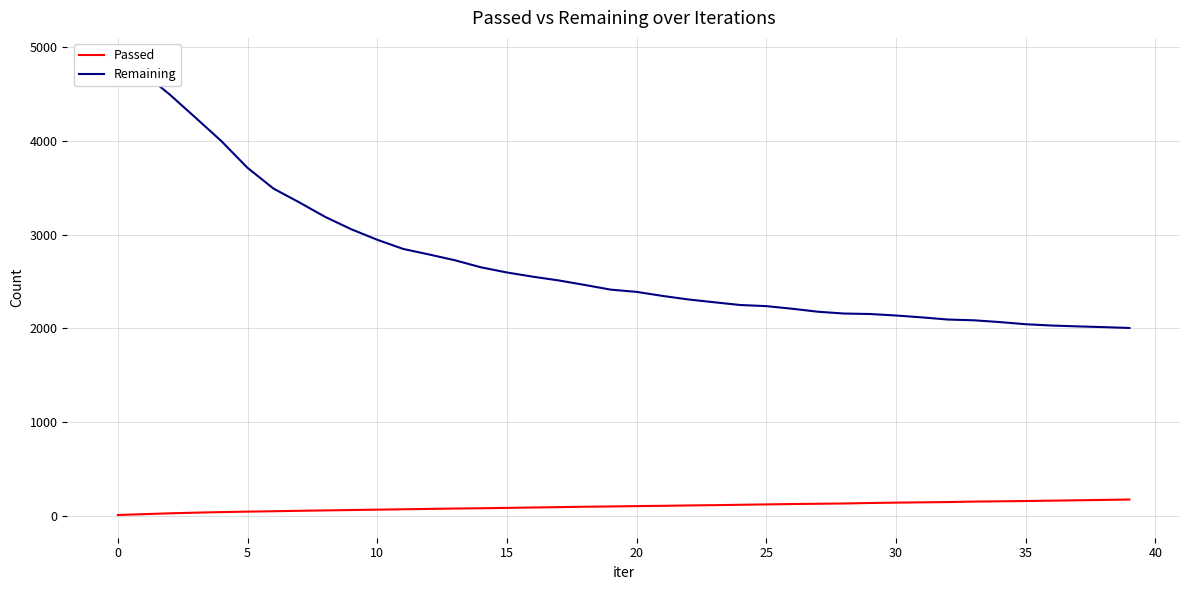

What is the smallest value displayed?

9